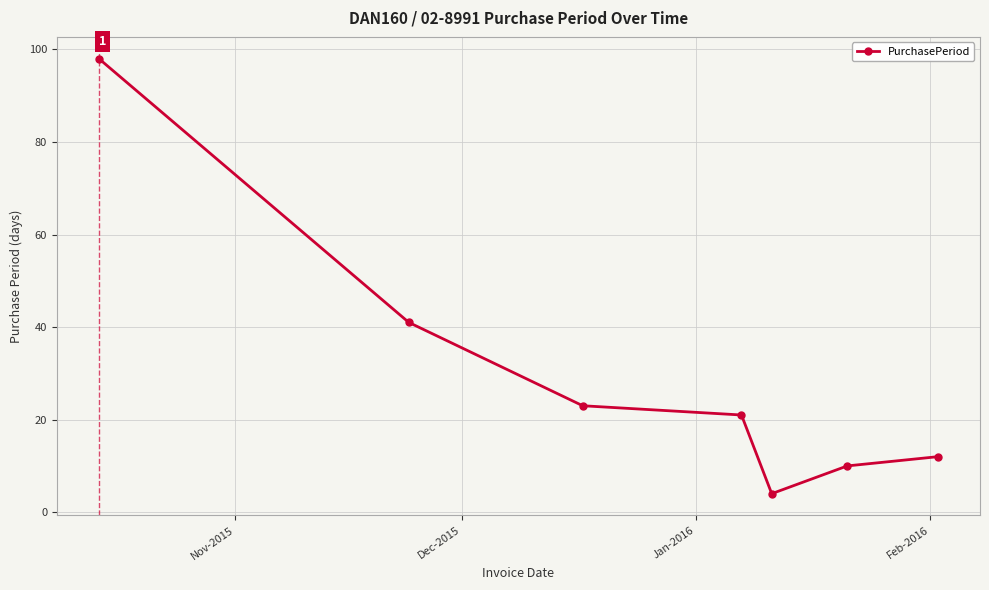

What is the greatest value displayed?

98